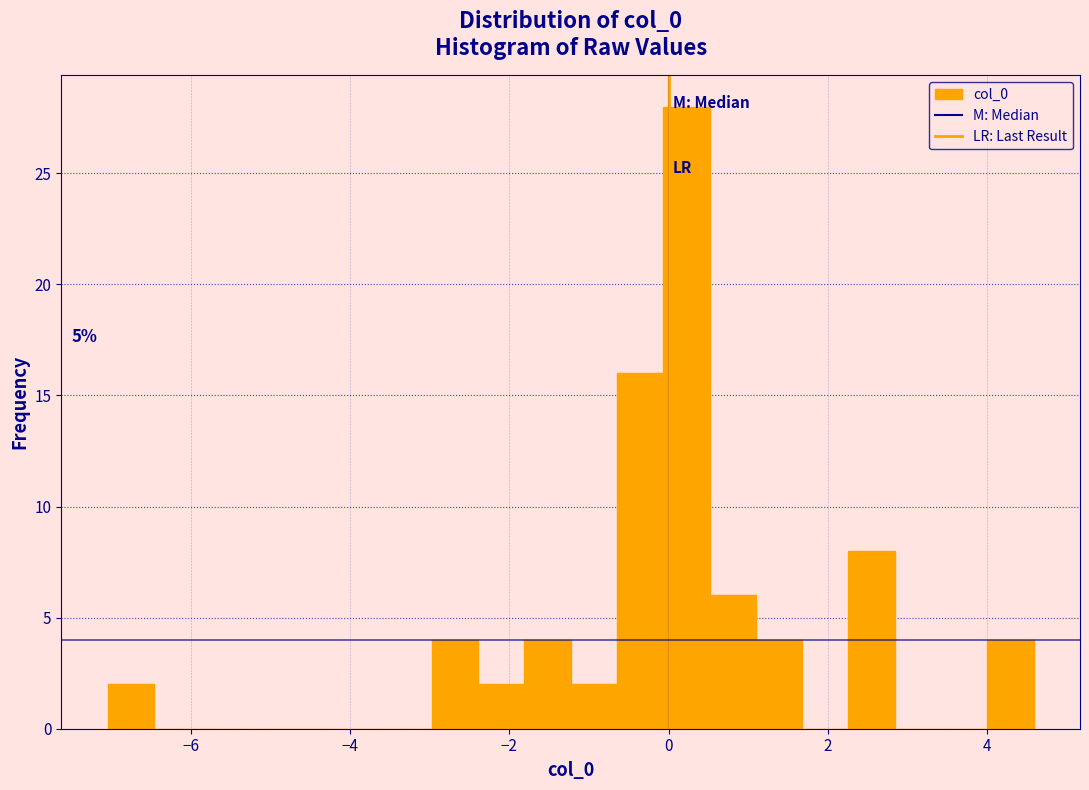

Read against the x-axis, roughly where is the centre of the tallest bar?

0.2